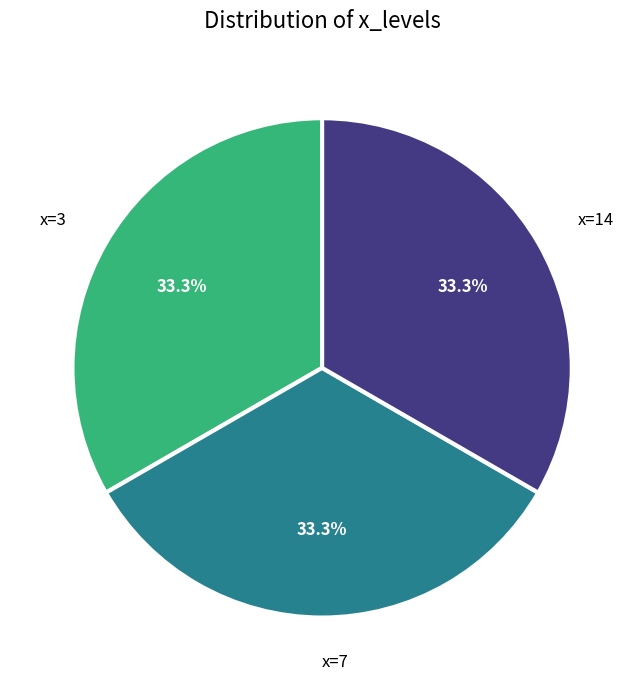

Does any single category account for the majority?

No